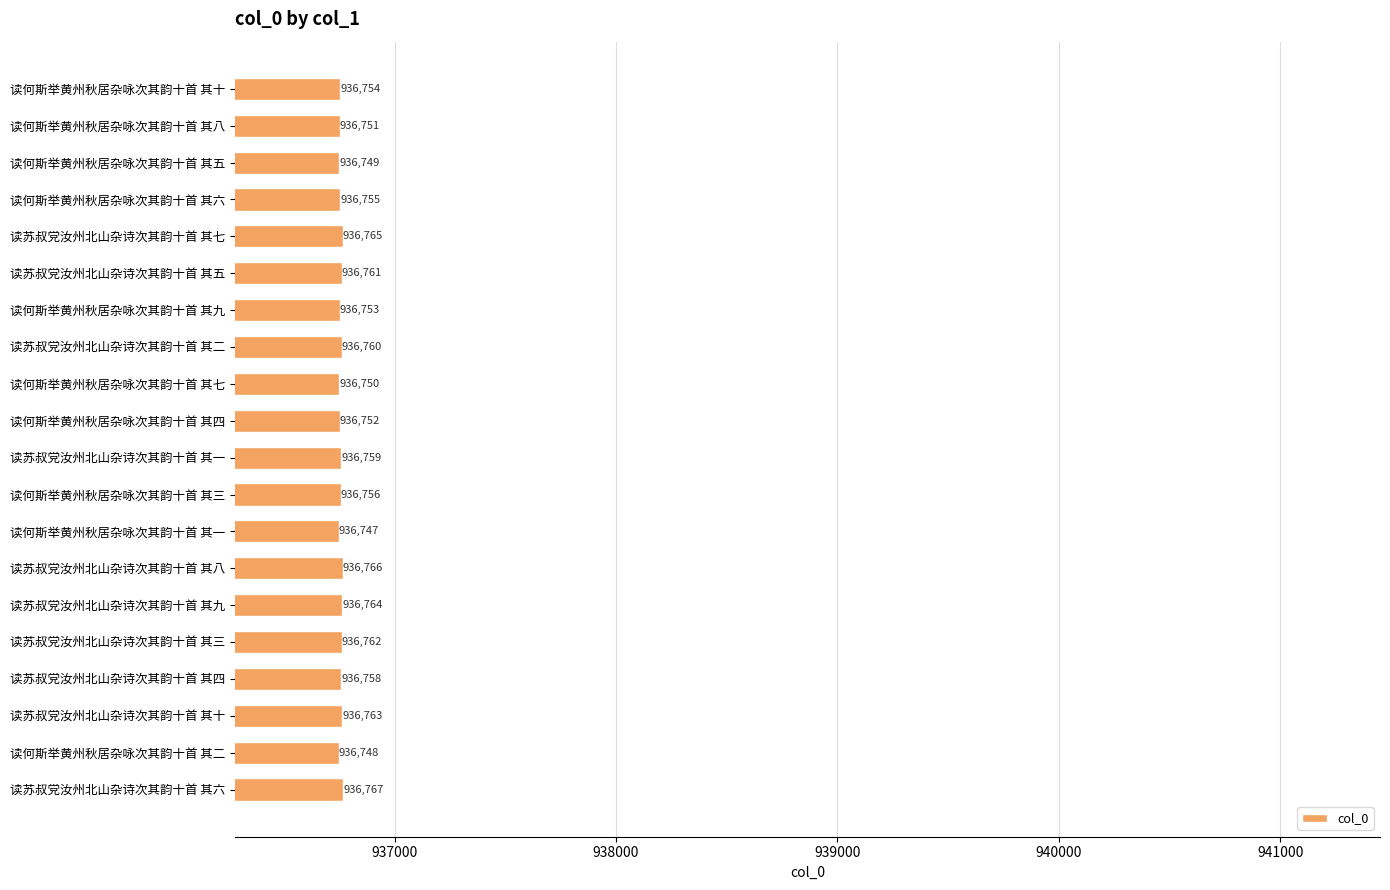

Reading bottom to top, list all the values displayed in this chart.

读苏叔党汝州北山杂诗次其韵十首 其六=936767	读何斯举黄州秋居杂咏次其韵十首 其二=936748	读苏叔党汝州北山杂诗次其韵十首 其十=936763	读苏叔党汝州北山杂诗次其韵十首 其四=936758	读苏叔党汝州北山杂诗次其韵十首 其三=936762	读苏叔党汝州北山杂诗次其韵十首 其九=936764	读苏叔党汝州北山杂诗次其韵十首 其八=936766	读何斯举黄州秋居杂咏次其韵十首 其一=936747	读何斯举黄州秋居杂咏次其韵十首 其三=936756	读苏叔党汝州北山杂诗次其韵十首 其一=936759	读何斯举黄州秋居杂咏次其韵十首 其四=936752	读何斯举黄州秋居杂咏次其韵十首 其七=936750	读苏叔党汝州北山杂诗次其韵十首 其二=936760	读何斯举黄州秋居杂咏次其韵十首 其九=936753	读苏叔党汝州北山杂诗次其韵十首 其五=936761	读苏叔党汝州北山杂诗次其韵十首 其七=936765	读何斯举黄州秋居杂咏次其韵十首 其六=936755	读何斯举黄州秋居杂咏次其韵十首 其五=936749	读何斯举黄州秋居杂咏次其韵十首 其八=936751	读何斯举黄州秋居杂咏次其韵十首 其十=936754